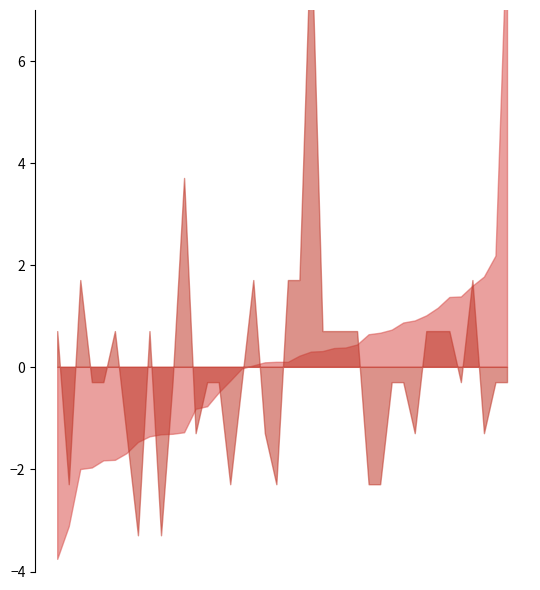

True or false: IS_CONTACTS has a value of 1.1 at 10200005A.

False